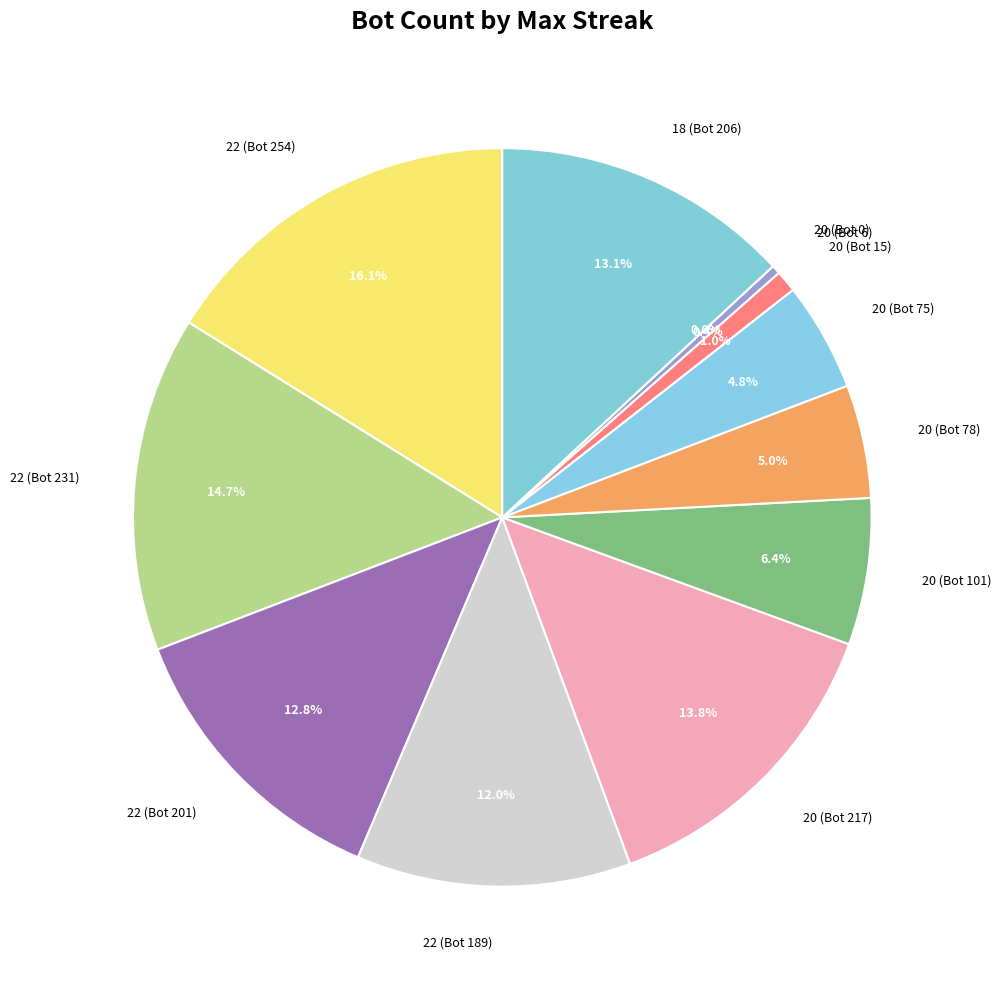

What is the change in value from 20 (Bot 15) to 20 (Bot 6)?

-9